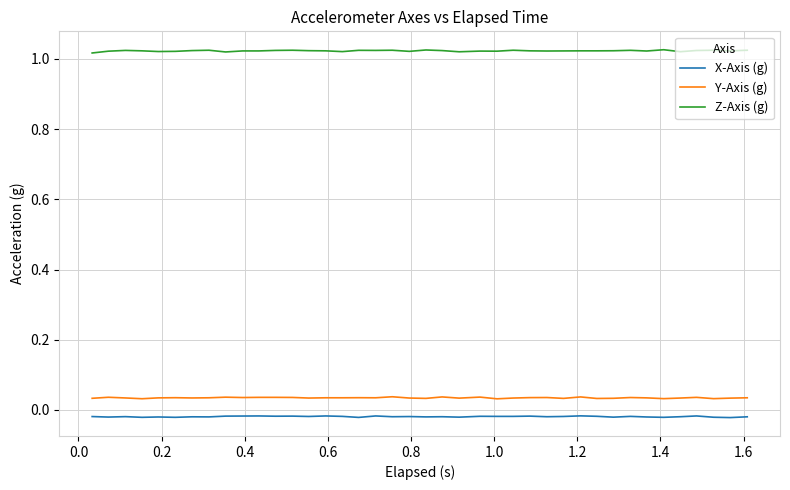

Which series has the largest total across all categories?

Z-Axis (g)